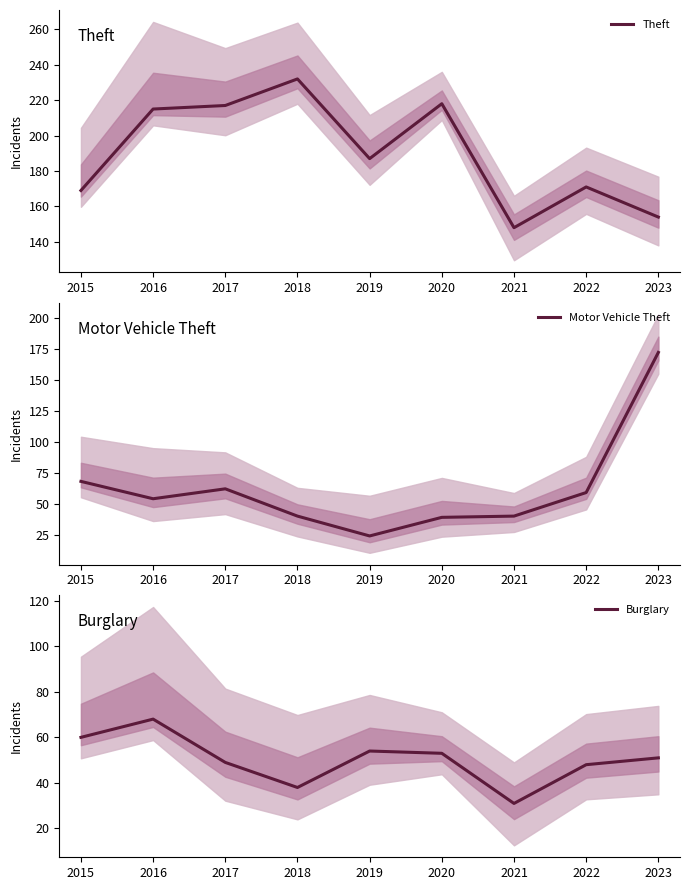

How many data points in Motor Vehicle Theft are above 54?

4